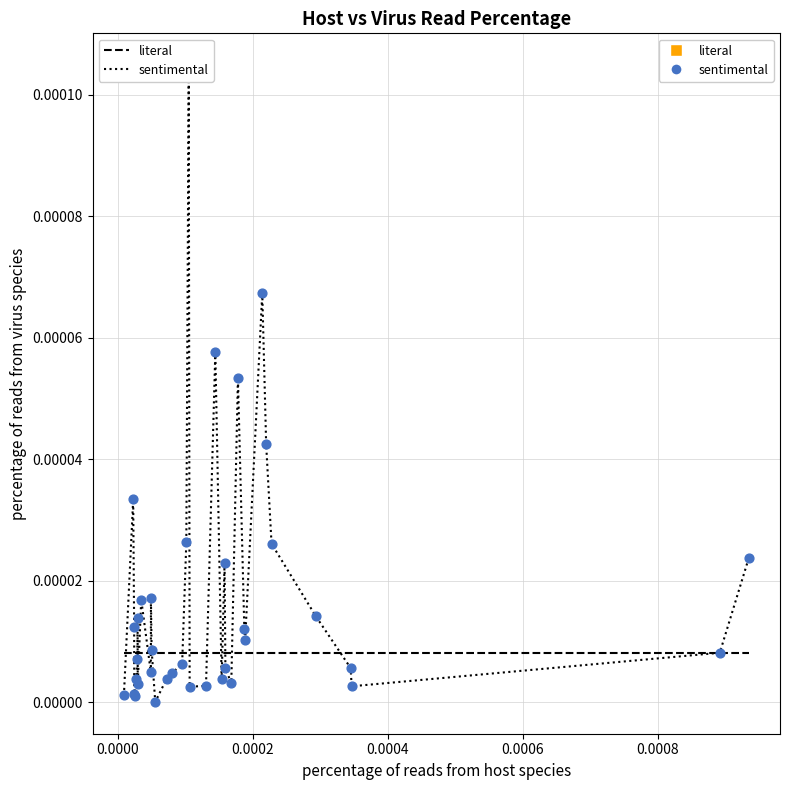

Which series has the largest range (max minus min)?

sentimental